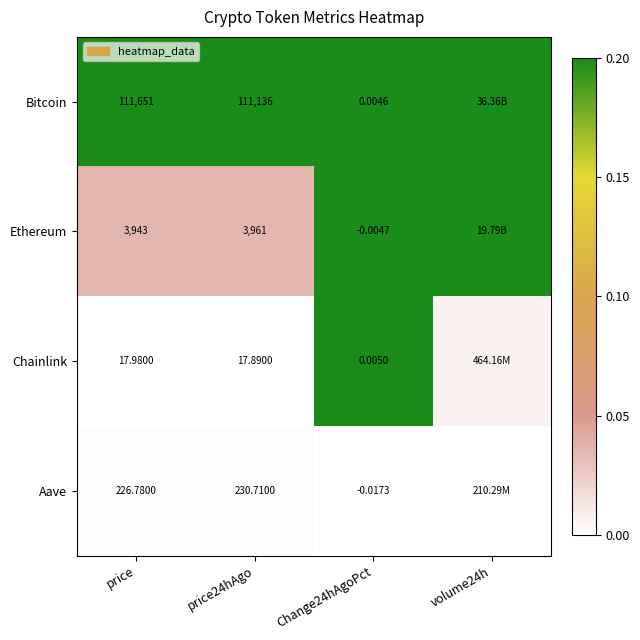

Is the value of Bitcoin at price greater than the value of Ethereum at Change24hAgoPct?

Yes